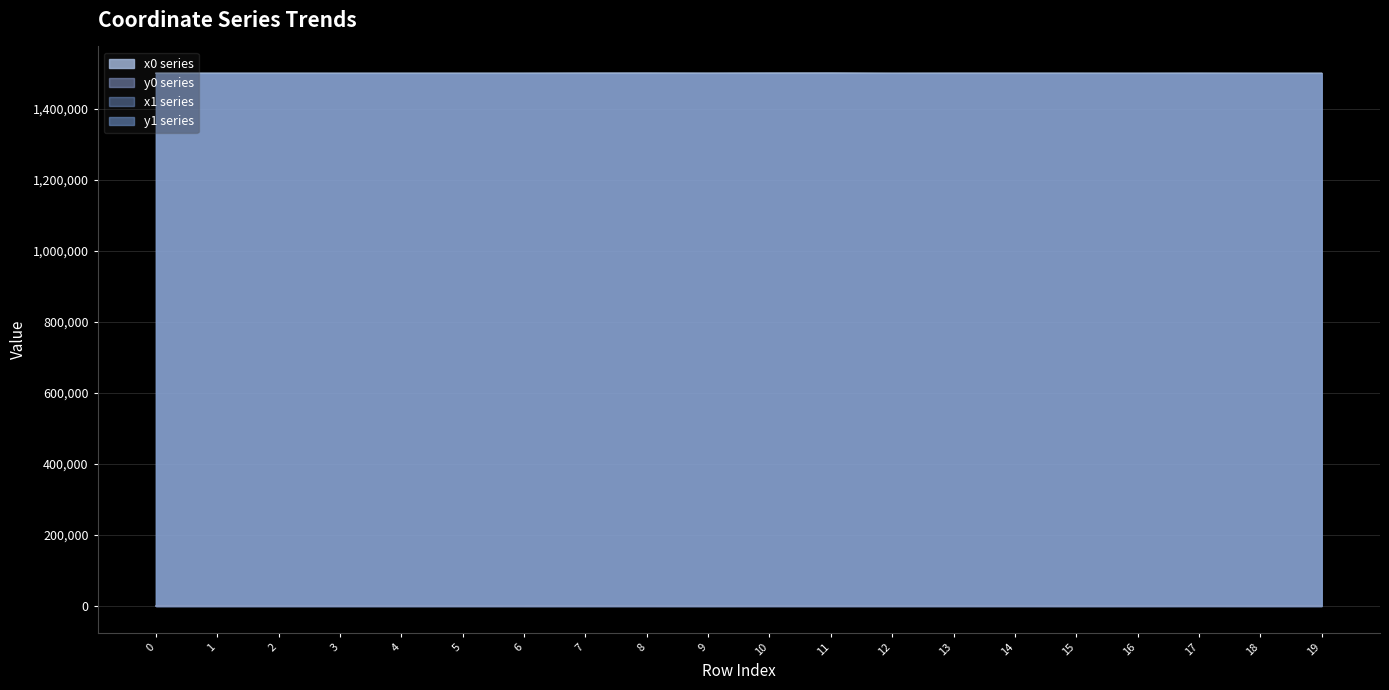

List the labels in order of y0 value, largest first.

17, 18, 19, 10, 13, 14, 16, 7, 8, 11, 3, 12, 2, 5, 6, 0, 1, 15, 9, 4